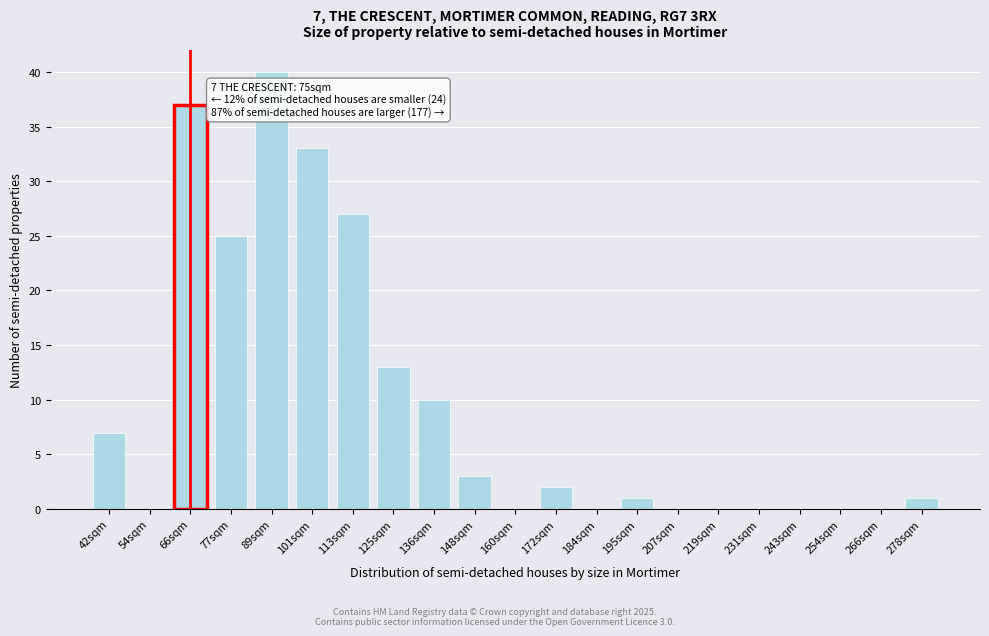

Reading left to right, what are all the values shown in this chart?

42sqm=7	54sqm=0	66sqm=37	77sqm=25	89sqm=40	101sqm=33	113sqm=27	125sqm=13	136sqm=10	148sqm=3	160sqm=0	172sqm=2	184sqm=0	195sqm=1	207sqm=0	219sqm=0	231sqm=0	243sqm=0	254sqm=0	266sqm=0	278sqm=1